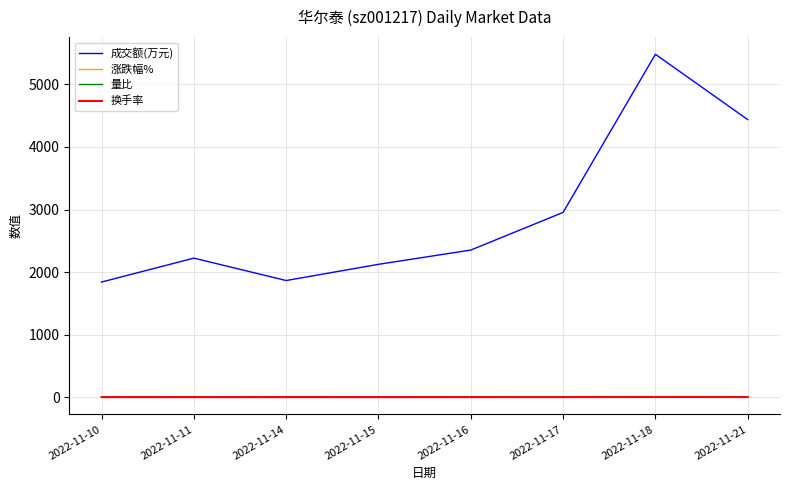

Which series changed the most between 2022-11-17 and 2022-11-21?

成交额(万元)